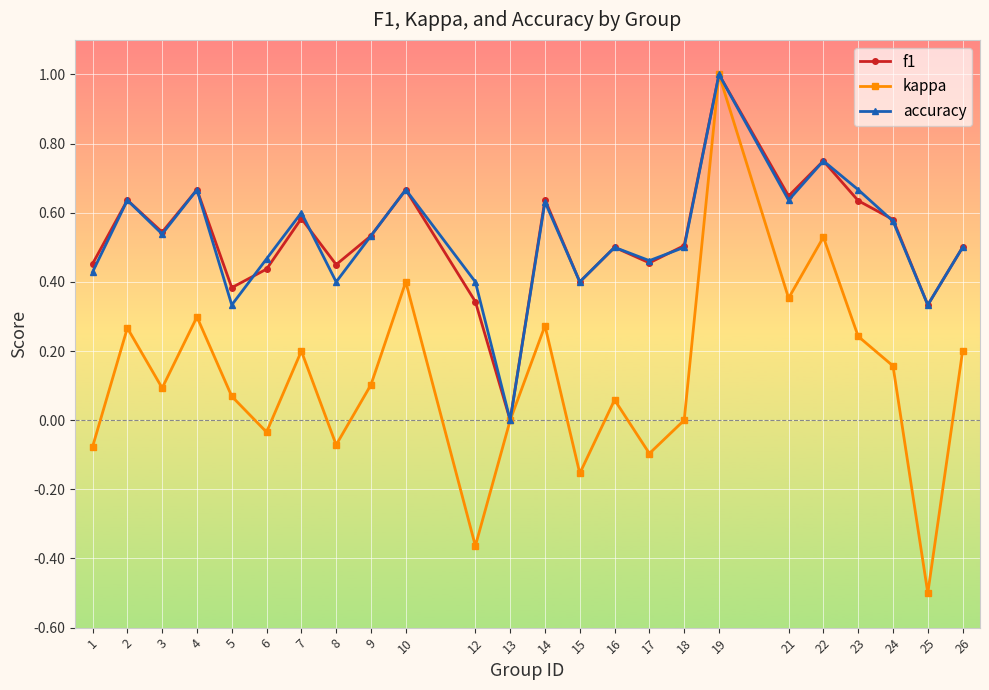

What is the difference between the maximum and minimum values in the f1 series?

1.0